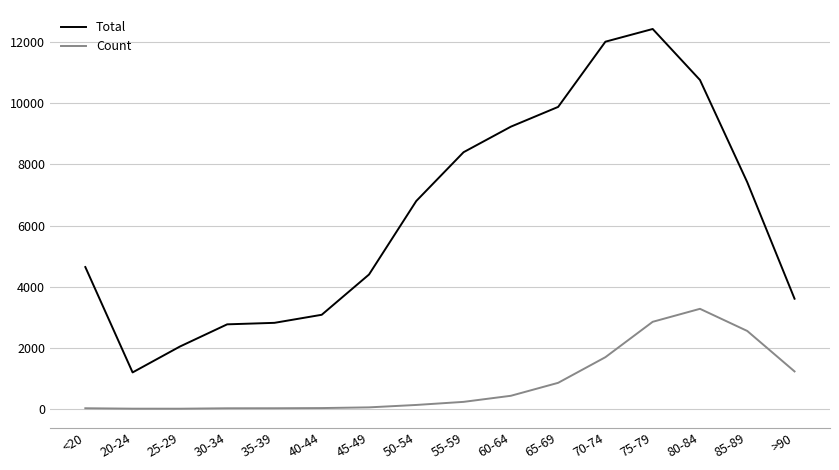

Which series changed the most between 35-39 and 60-64?

Total